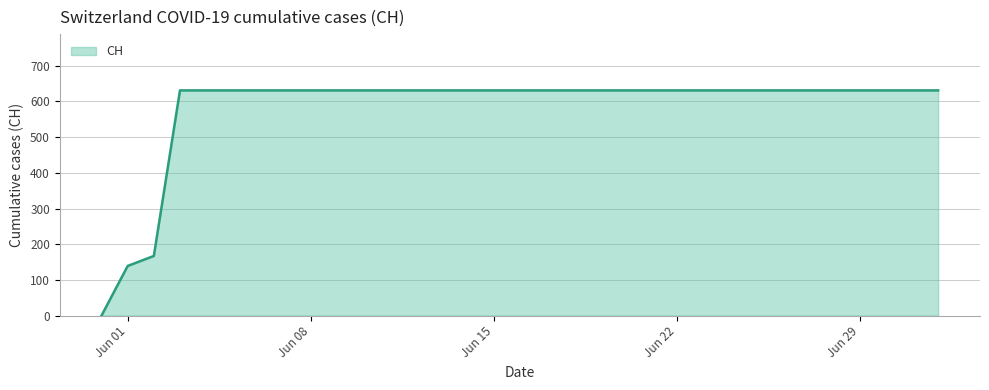

What is the maximum value shown in the chart?

631